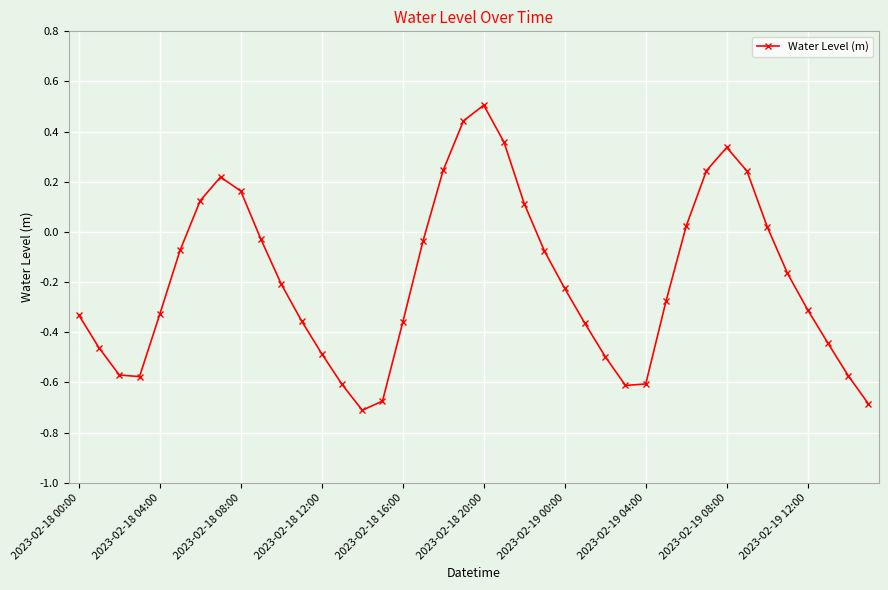

What is the maximum value shown in the chart?

0.5